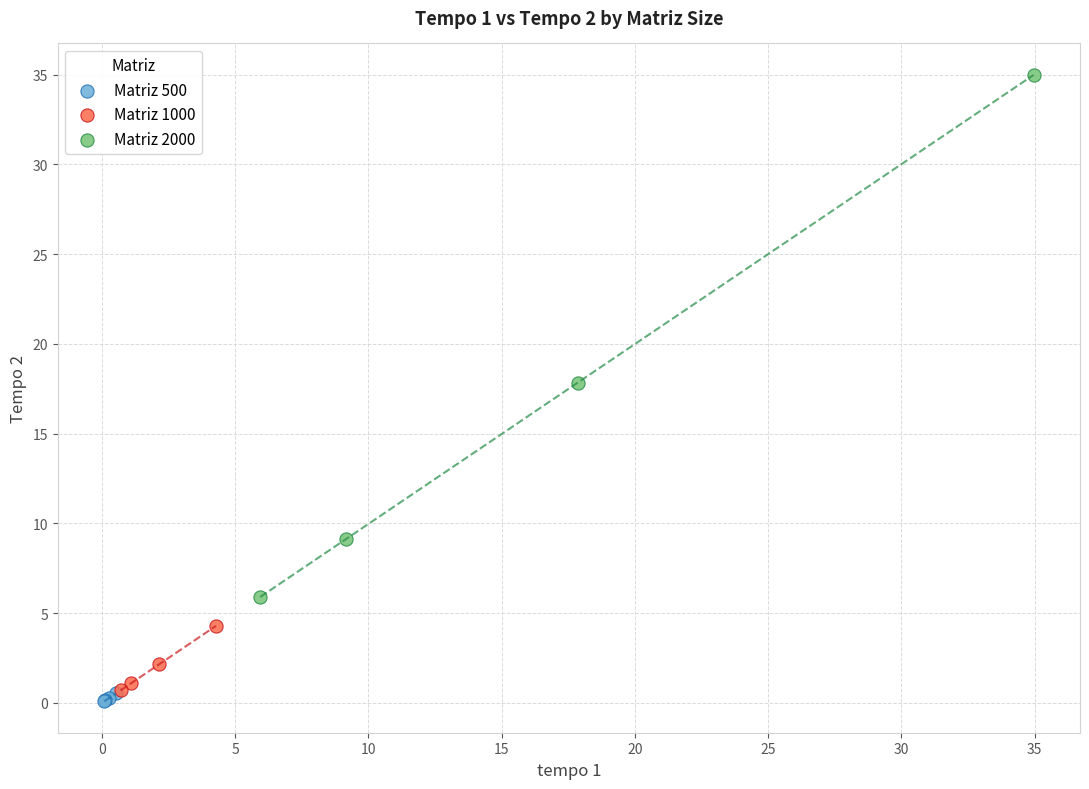

Which series has the largest Y range (max minus min)?

Matriz 2000